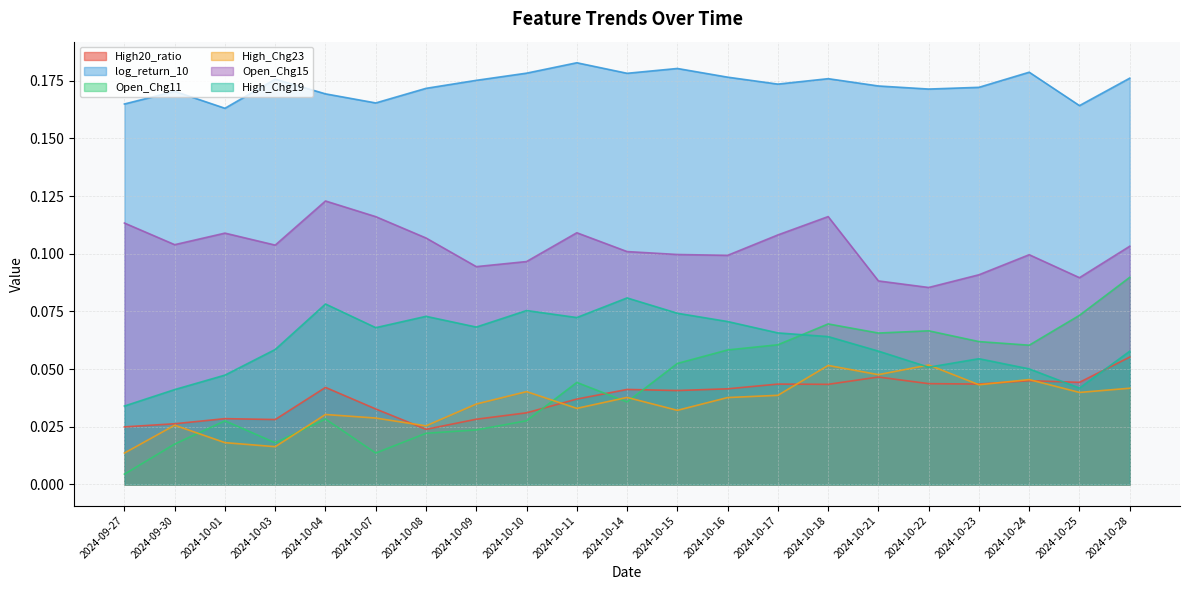

How many High20_ratio values are between 0 and 1?

21